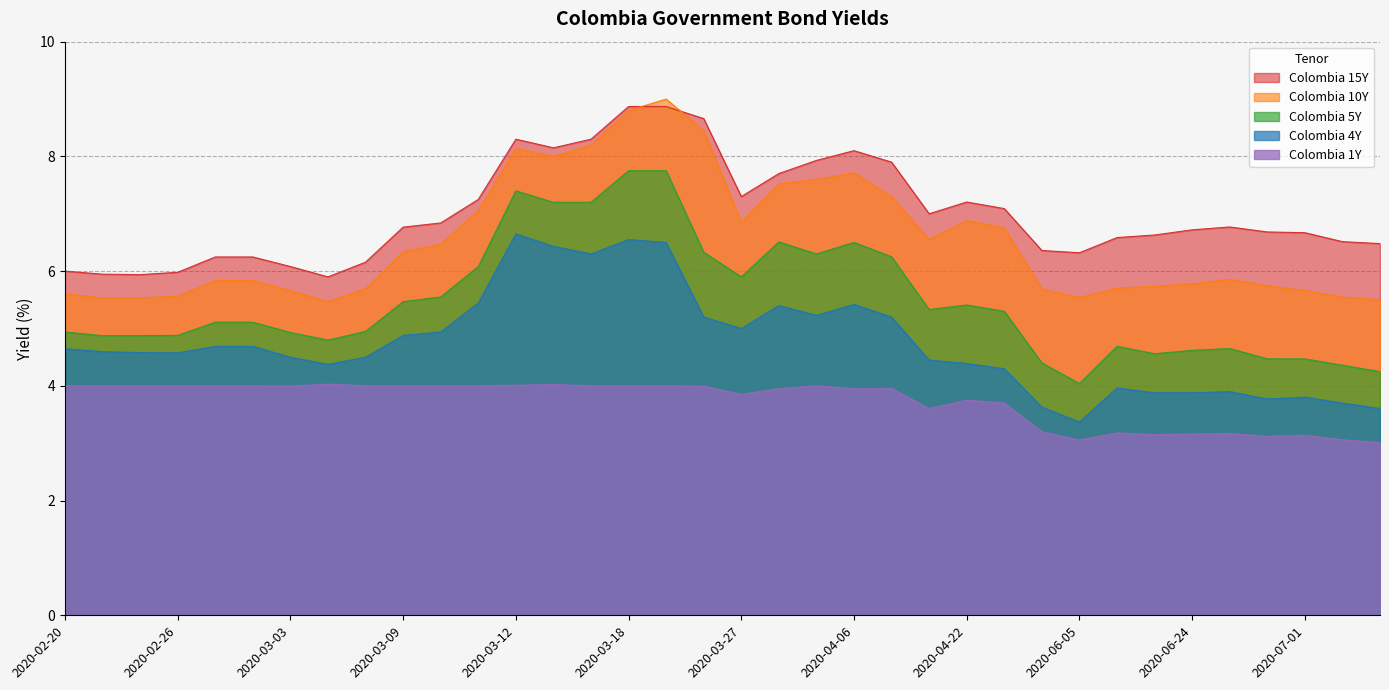

What is the difference between the Colombia 10Y values at 2020-03-17 and 2020-03-19?

0.8